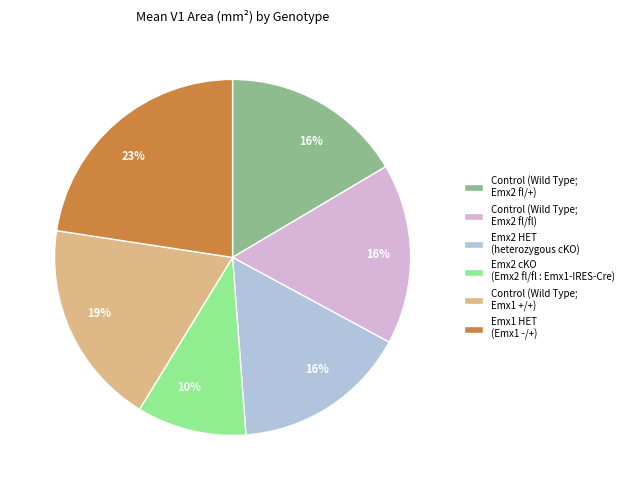

To the nearest percent, what is the difference between the Control (Wild Type; Emx2 fl/fl) and Emx2 cKO (Emx2 fl/fl : Emx1-IRES-Cre) slice percentages?

6%